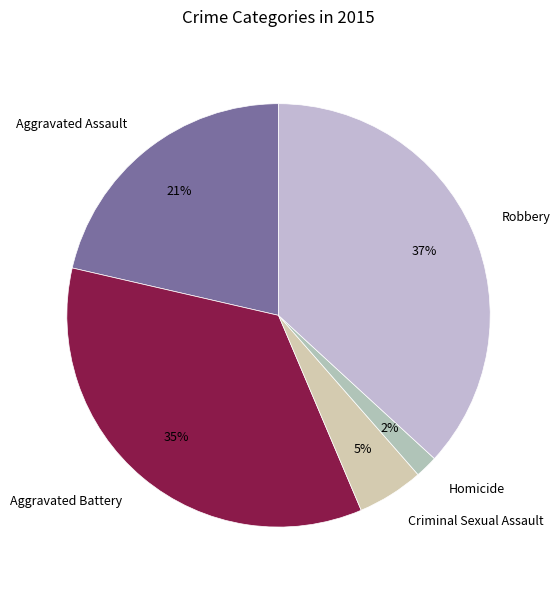

Rank the categories by value from highest to lowest.

Robbery, Aggravated Battery, Aggravated Assault, Criminal Sexual Assault, Homicide